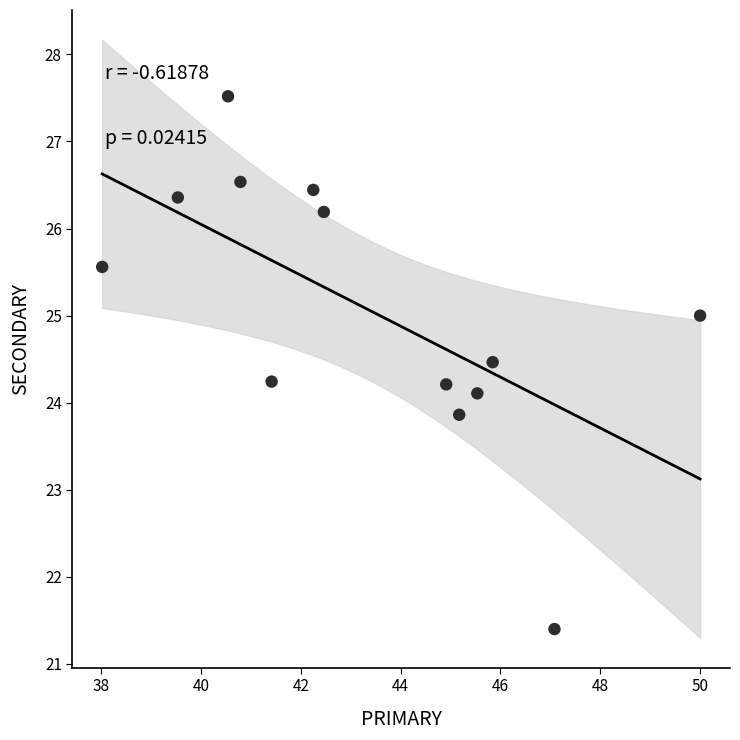

What is the range of X values (max minus min)?

12.0